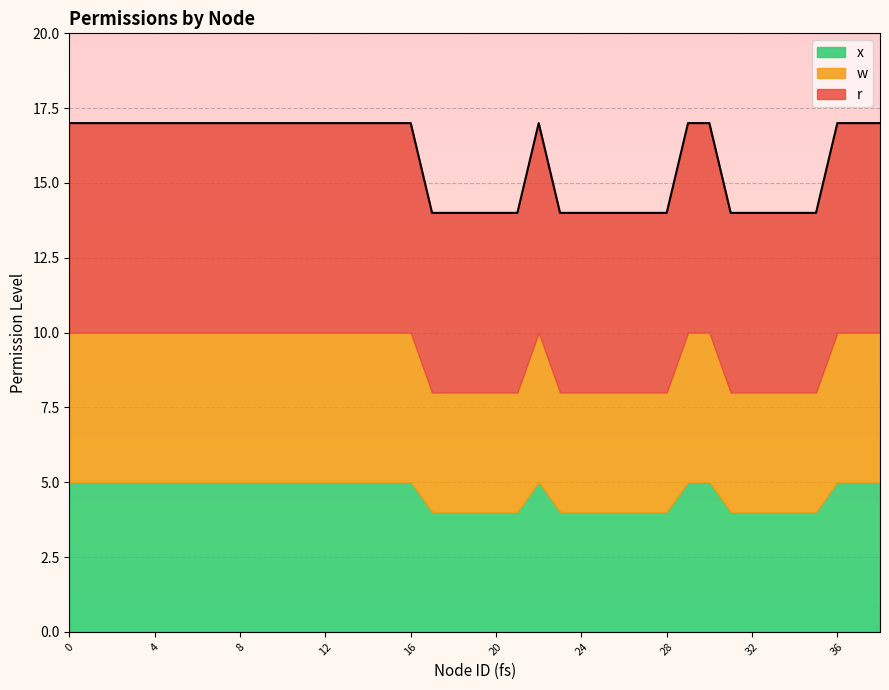

Reading left to right, what are all the values shown in this chart?

r: 7	7	7	7	7	7	7	7	7	7	7	7	7	7	7	7	7	6	6	6	6	6	7	6	6	6	6	6	6	7	7	6	6	6	6	6	7	7	7
w: 5	5	5	5	5	5	5	5	5	5	5	5	5	5	5	5	5	4	4	4	4	4	5	4	4	4	4	4	4	5	5	4	4	4	4	4	5	5	5
x: 5	5	5	5	5	5	5	5	5	5	5	5	5	5	5	5	5	4	4	4	4	4	5	4	4	4	4	4	4	5	5	4	4	4	4	4	5	5	5